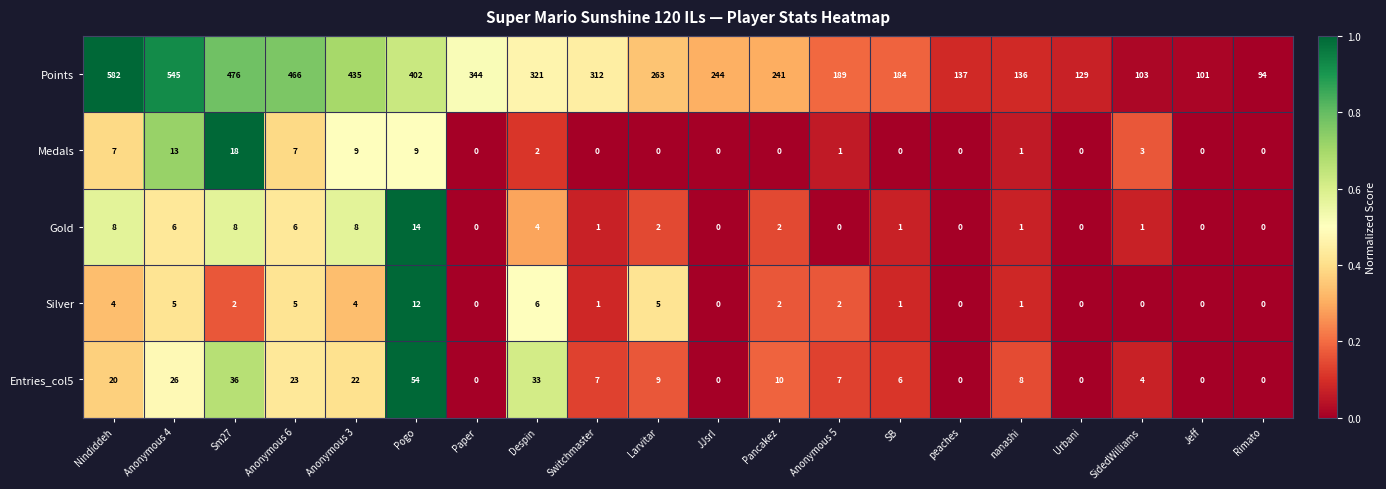

Which series has the largest range (max minus min)?

Points